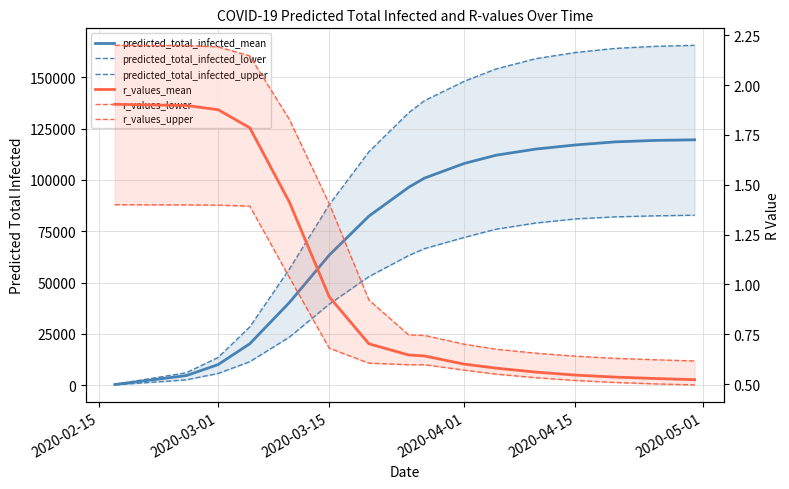

Which series has the largest range (max minus min)?

predicted_total_infected_upper